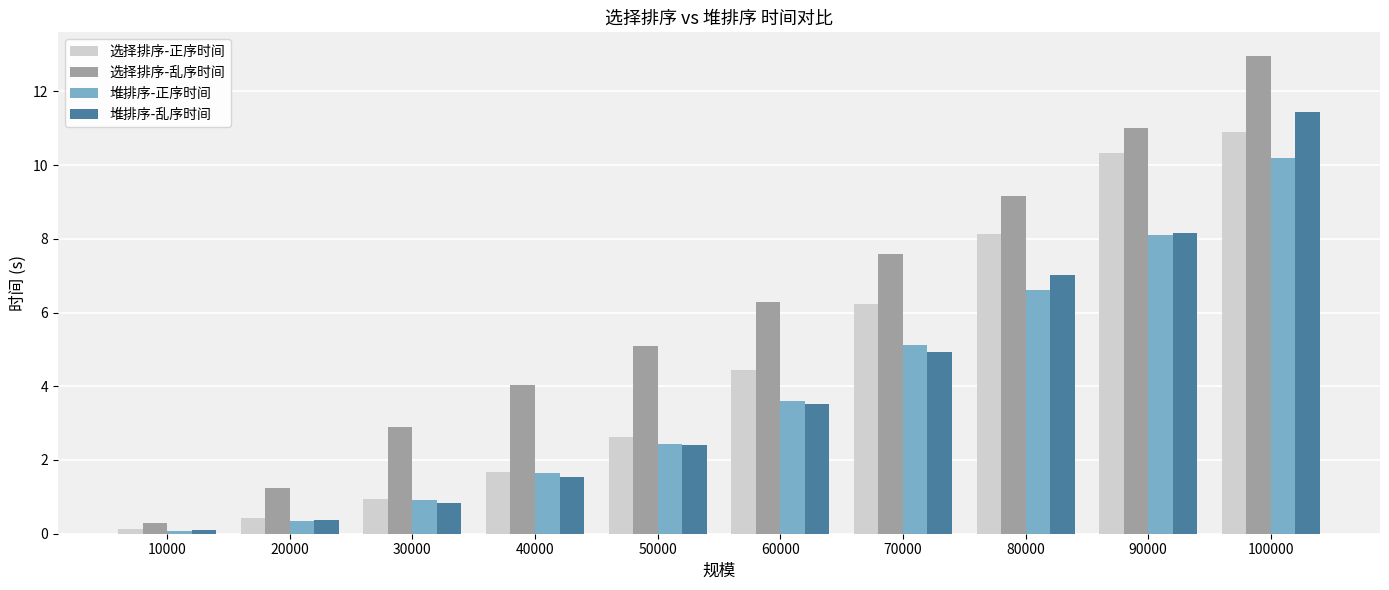

How many values in the 选择排序-乱序时间 series are below 6?

5